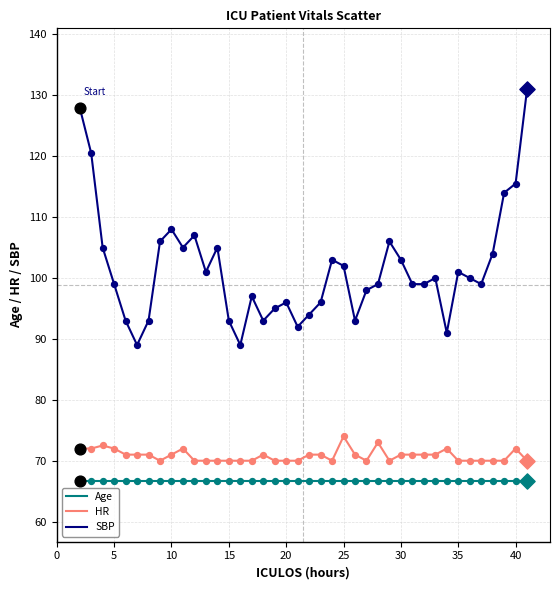

Which series has the largest total across all categories?

SBP